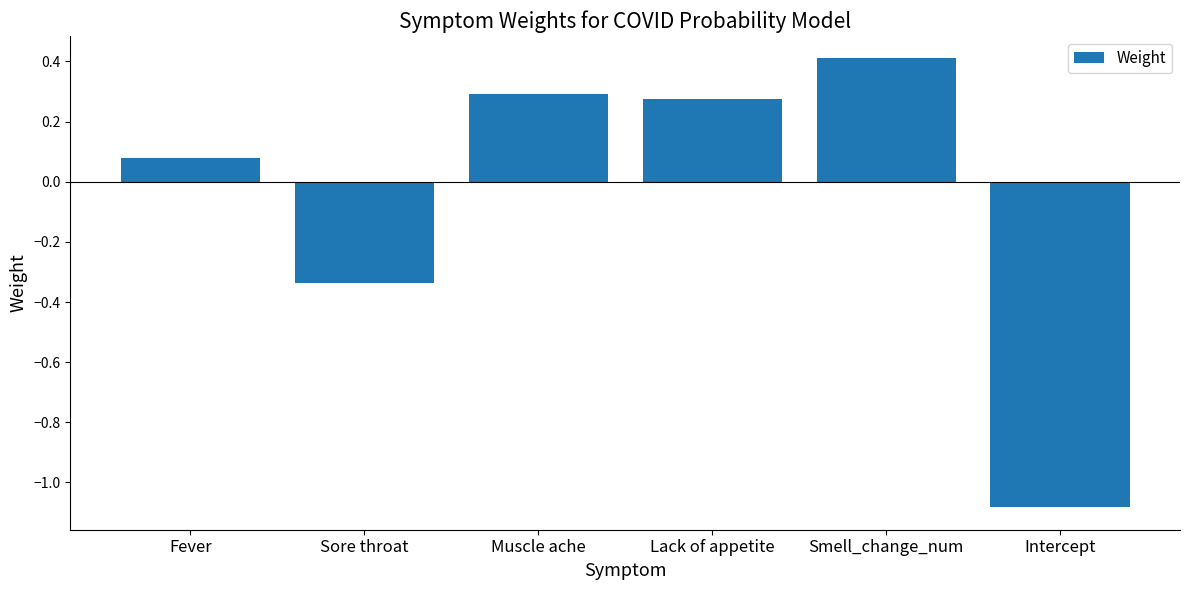

Does the chart contain stacked bars?

No